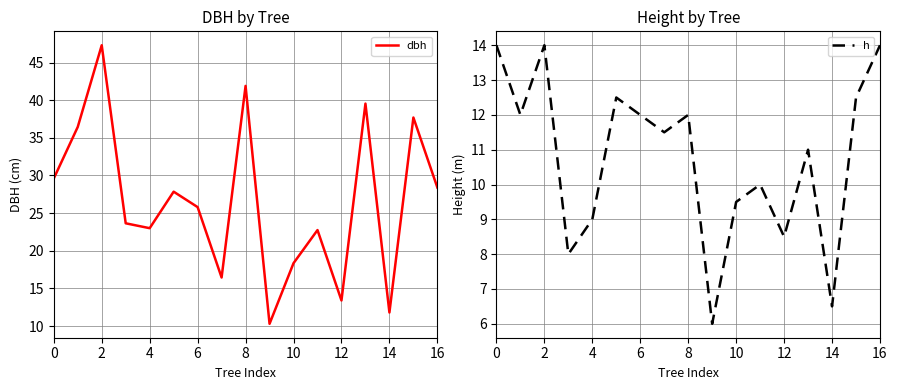

What is the minimum value for dbh?

10.3